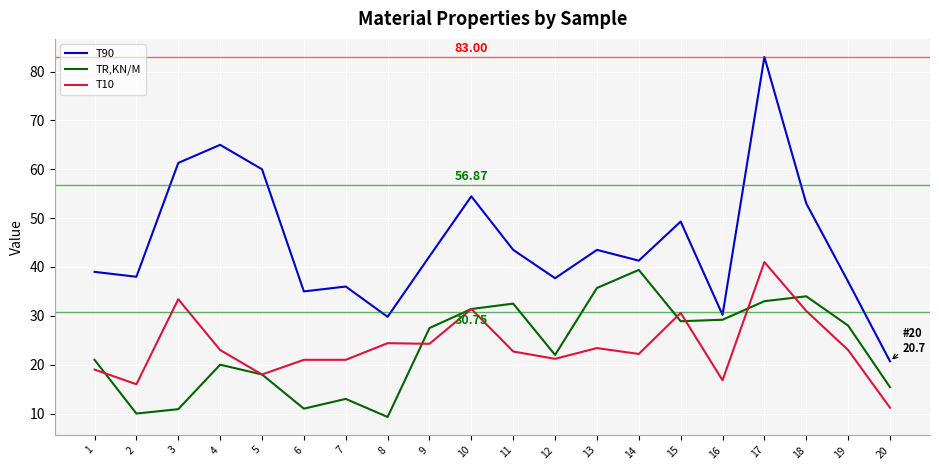

Does the chart have visible grid lines?

Yes